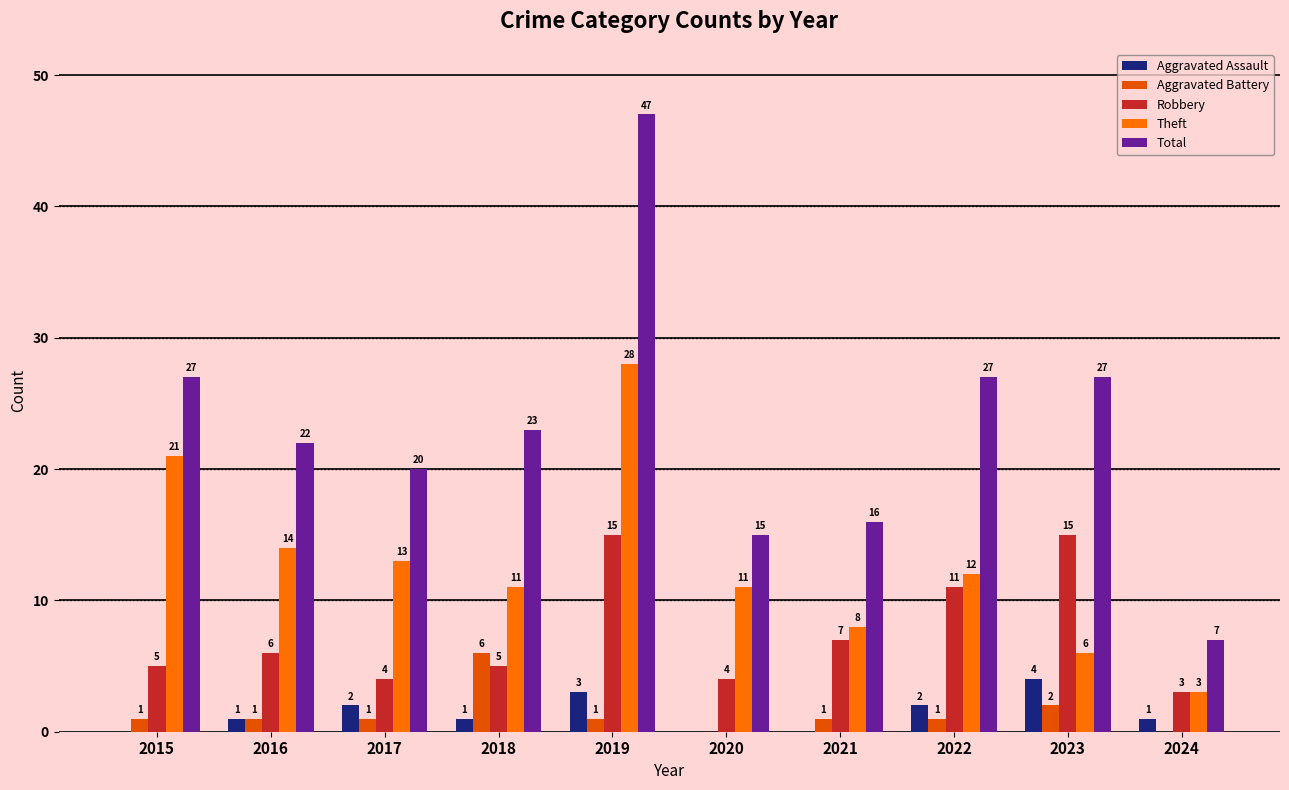

Are the bars horizontal?

No